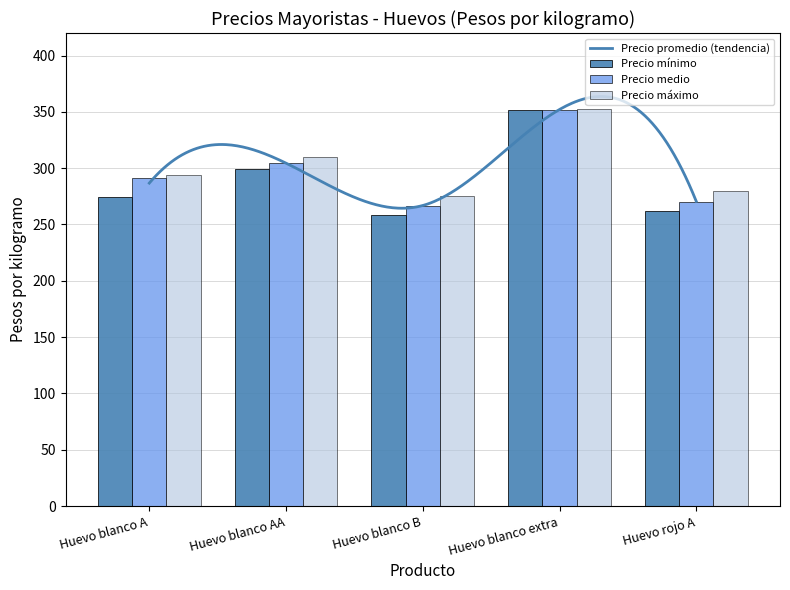

Does the chart contain stacked bars?

No